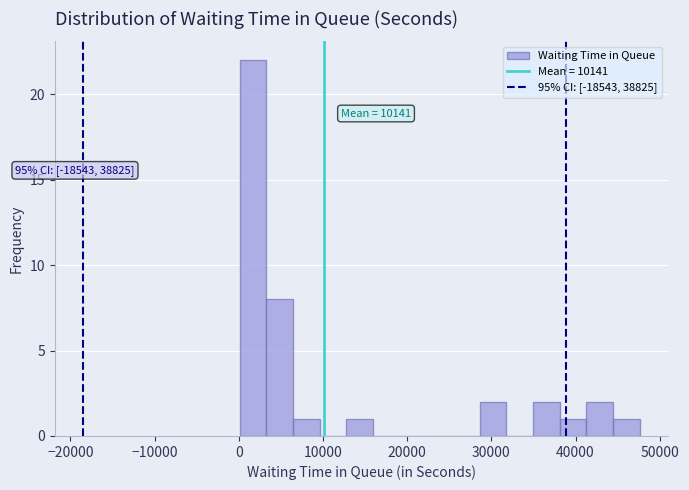

Around what value on the x-axis is the tallest bar? Give the approximate position of its centre, as read against the axis.

2000